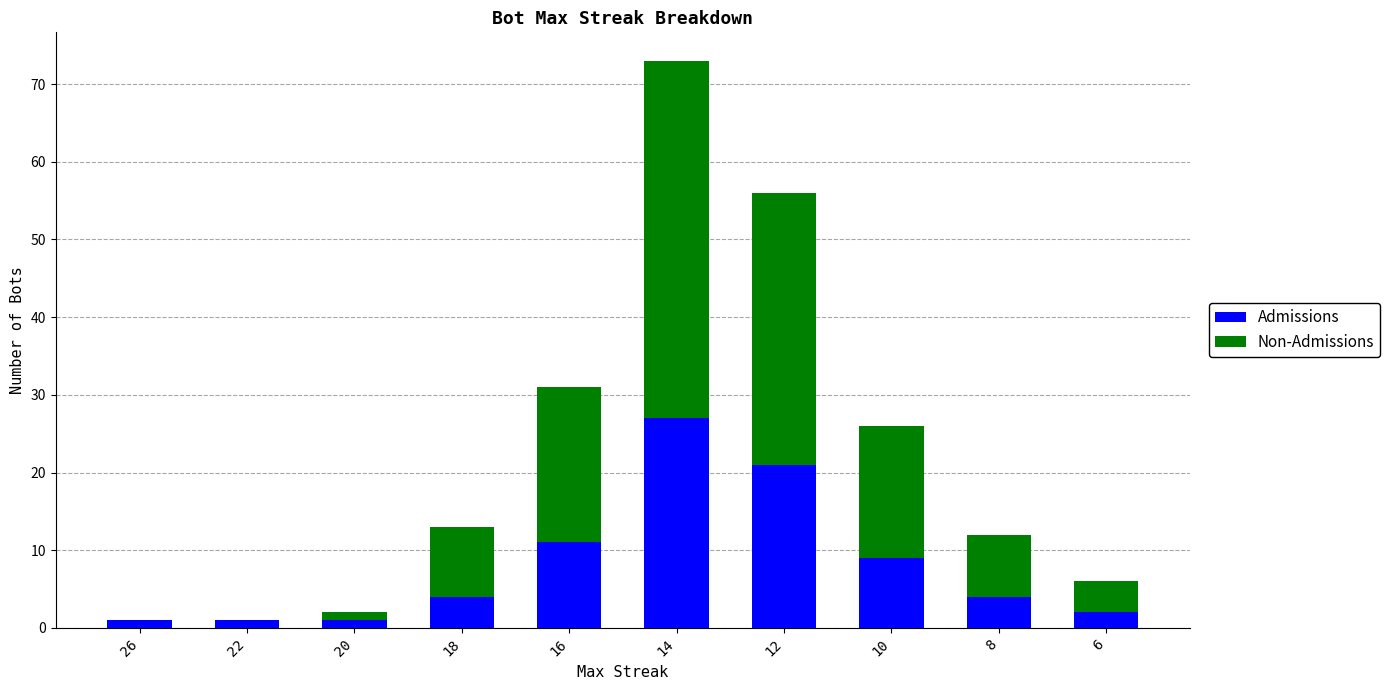

Is it true that Admissions equals 7 at 8?

False